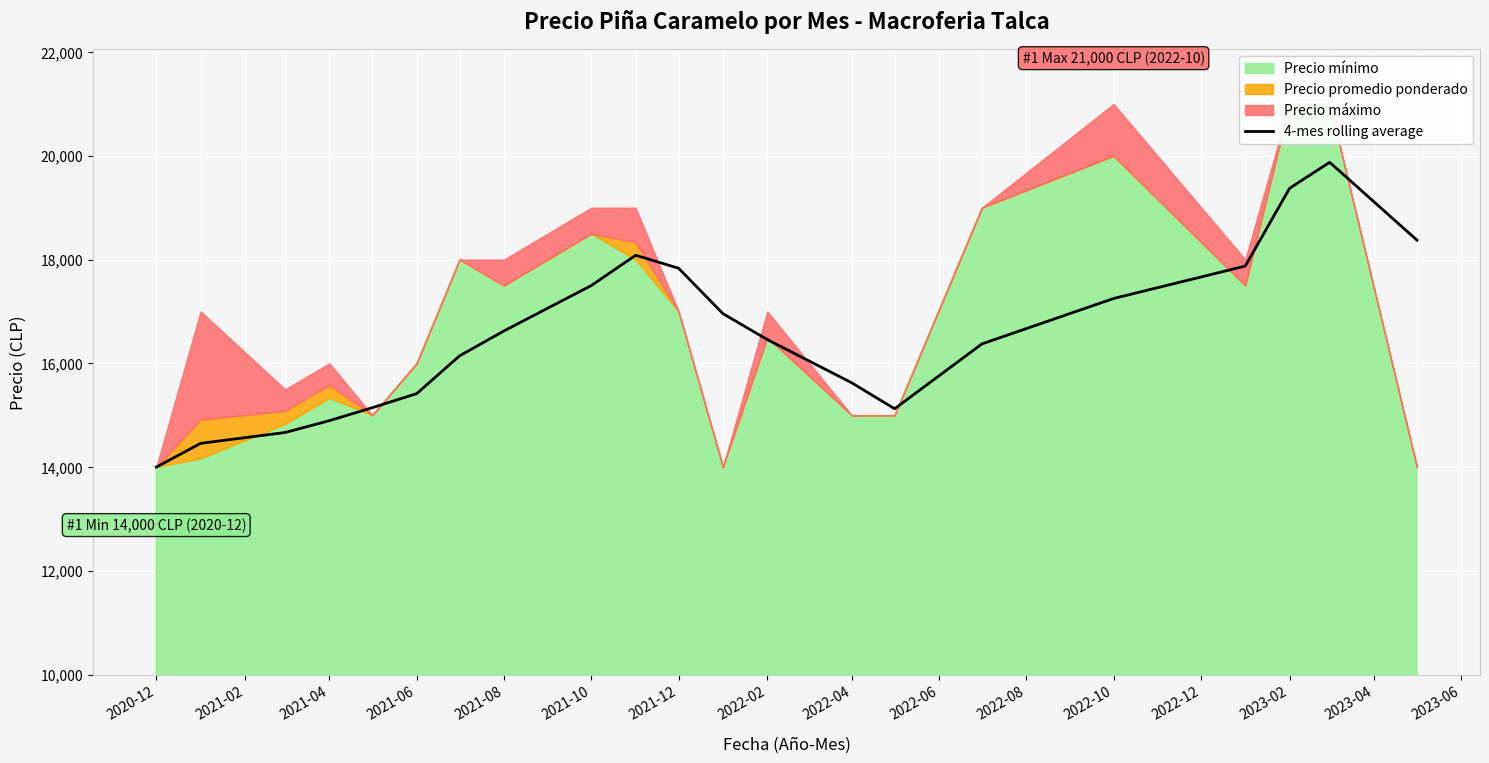

Which category has the lowest value in the 4-mes rolling average series?

2020-12